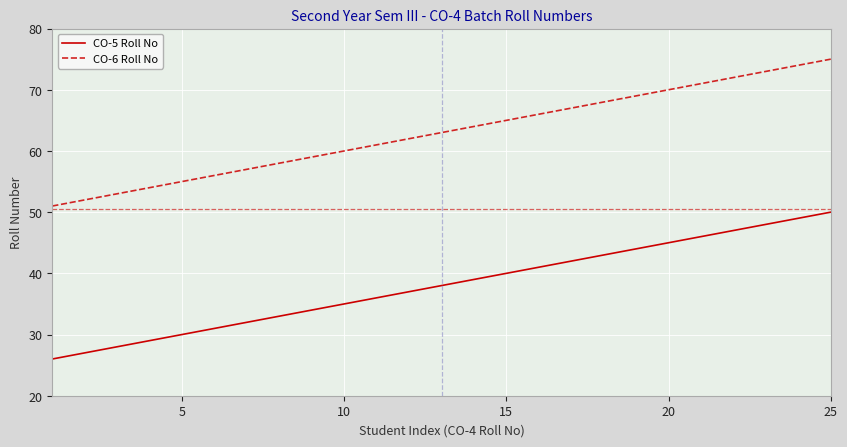

What is the minimum value for CO-5 Roll No?

26